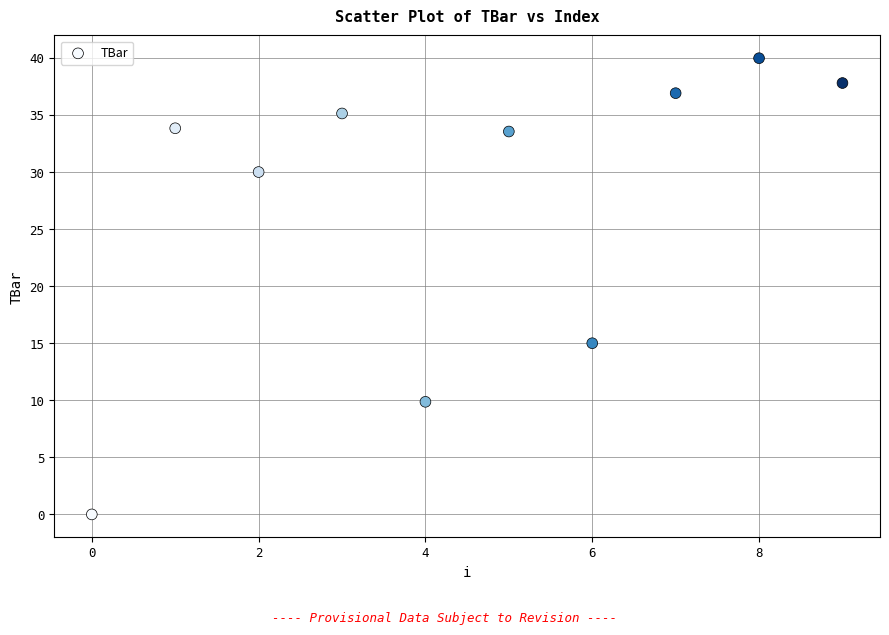

What is the average Y value?

27.2